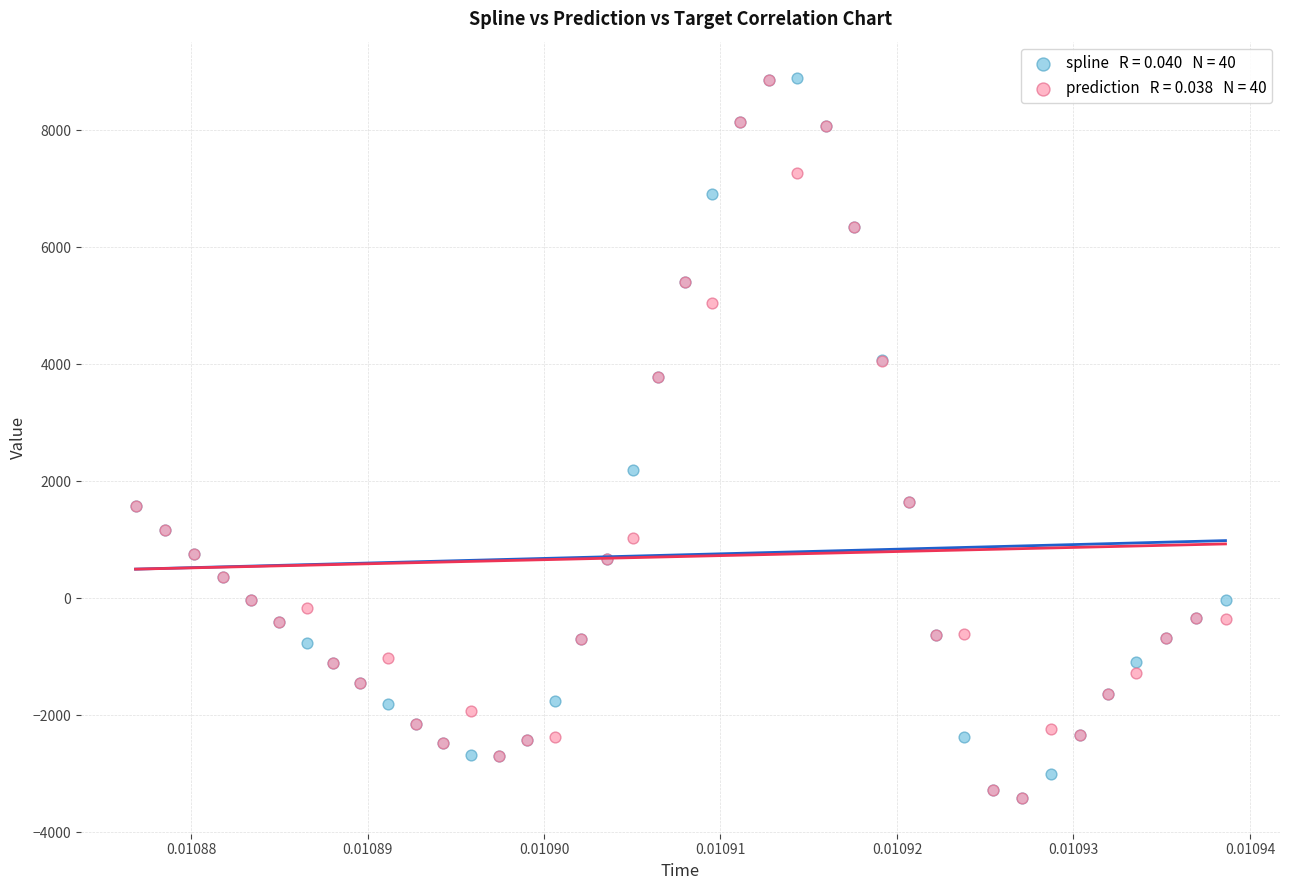

Across all series, what Y value is closest to 2744?

2184.9